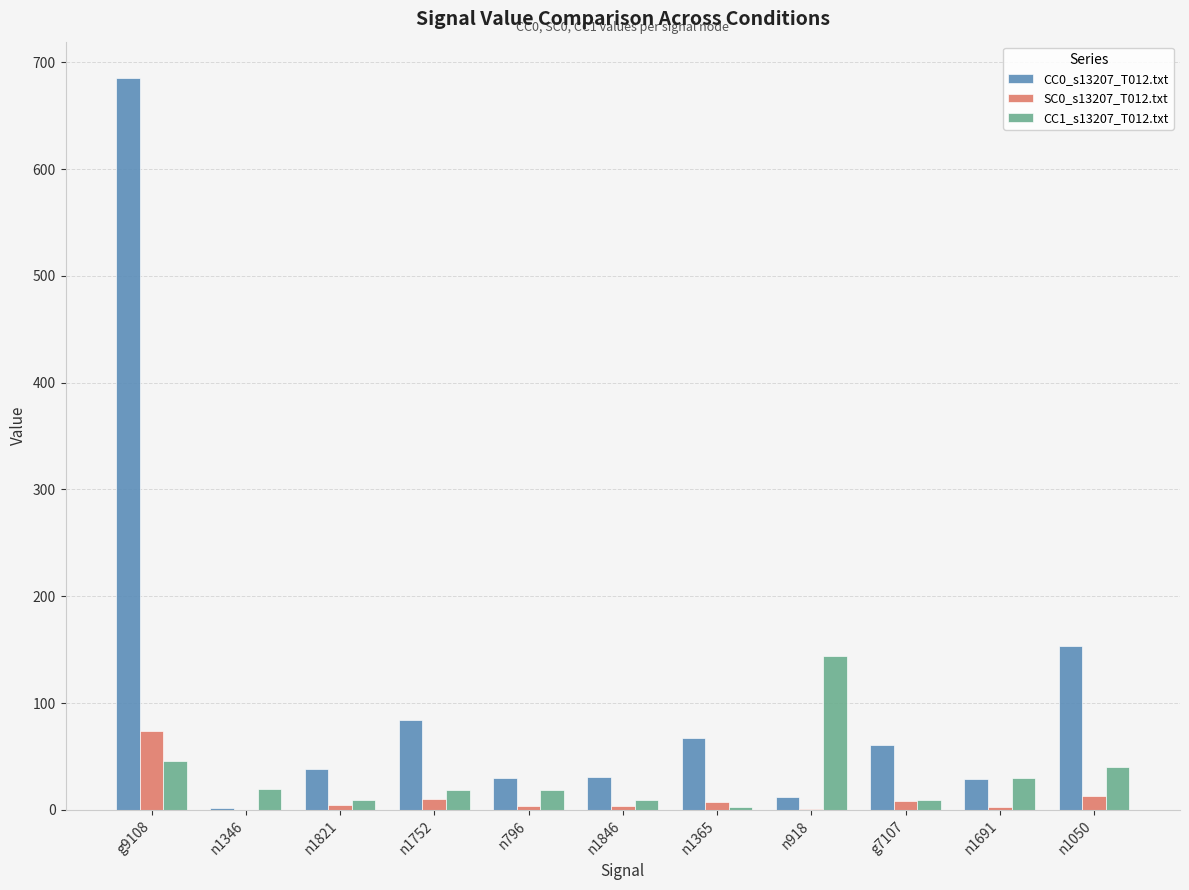

True or false: SC0_s13207_T012.txt has a value of 8 at g7107.

True